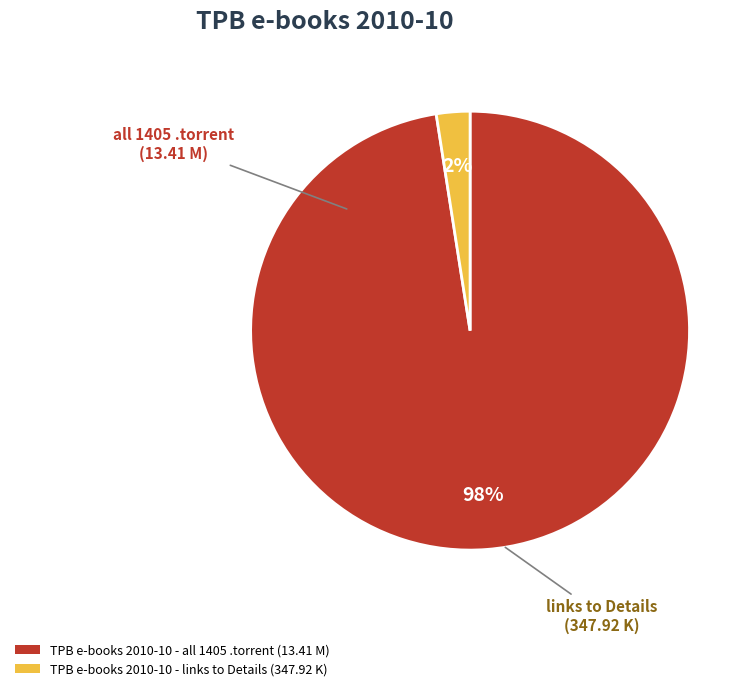

What percentage is the TPB e-books 2010-10 - links to Details (347.92 K) slice, to the nearest percent?

2%